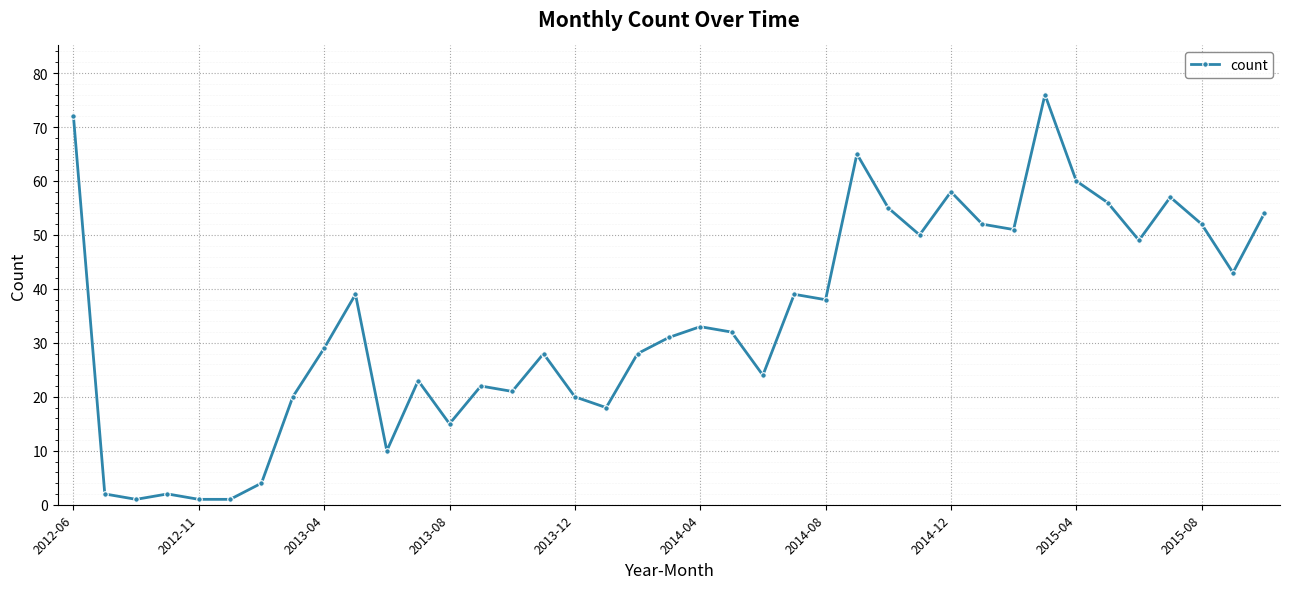

Count the number of data series in this chart.

1